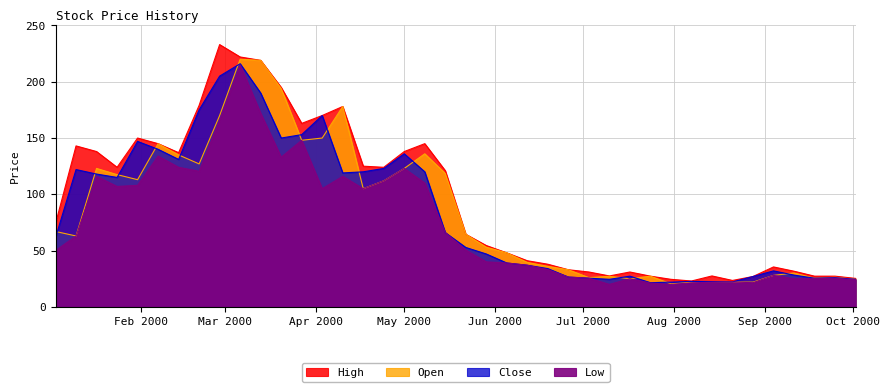

Read the Open value at 2000-05-08.

136.0